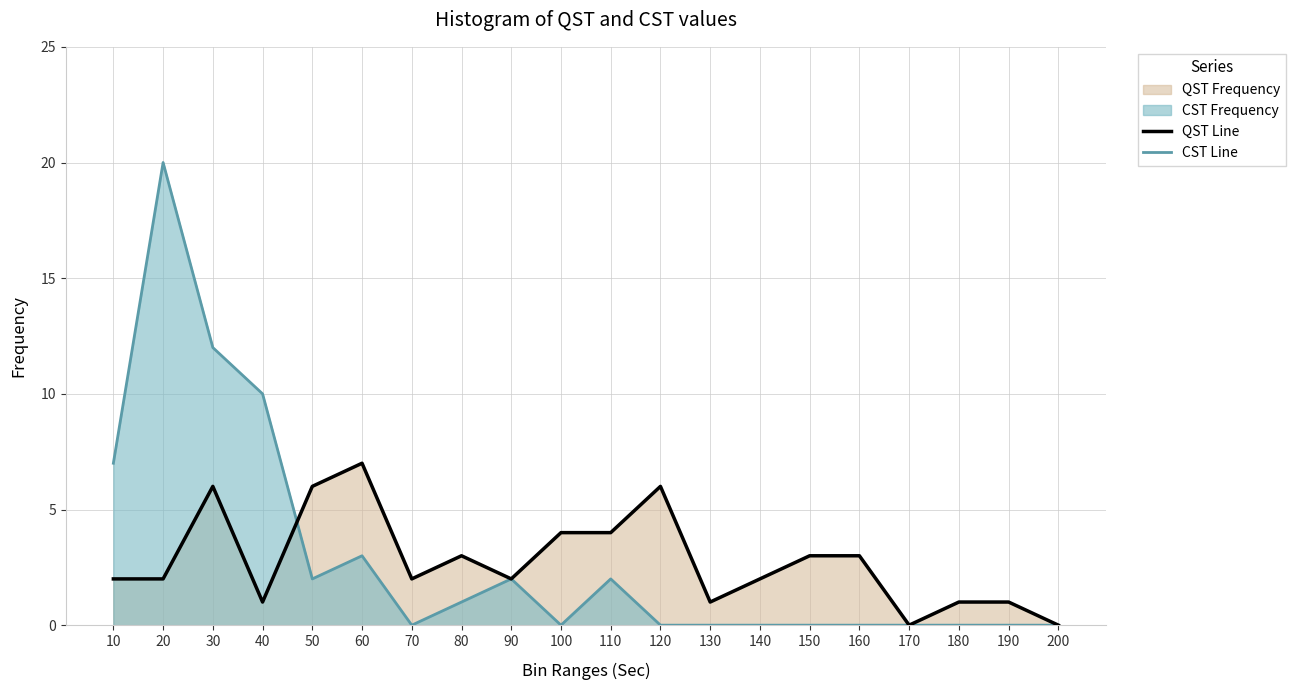

The QST Line series shows 0 at 200. True or false?

True